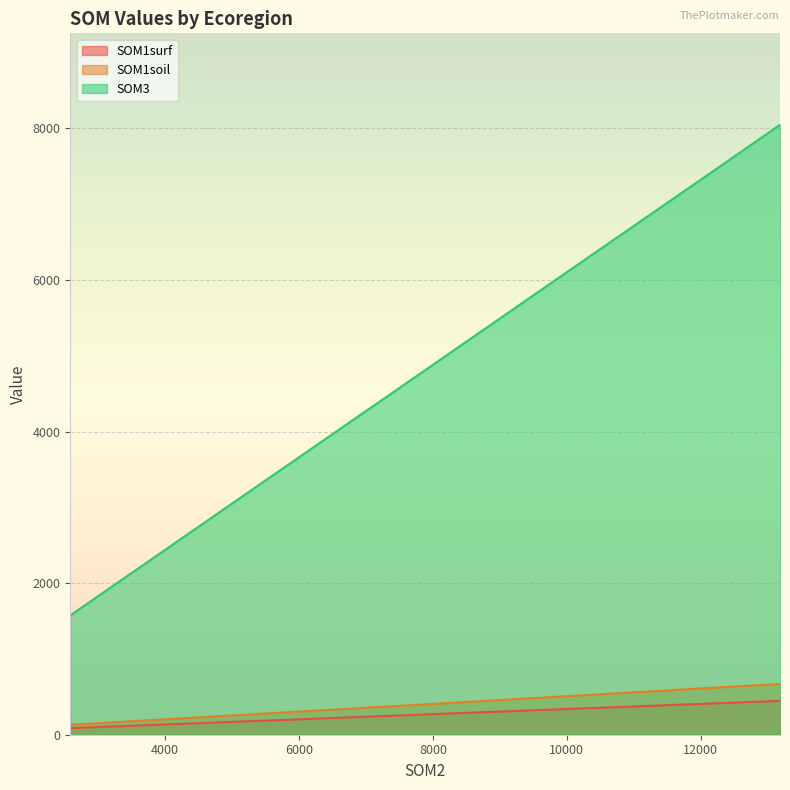

What is the greatest value displayed?

8047.0